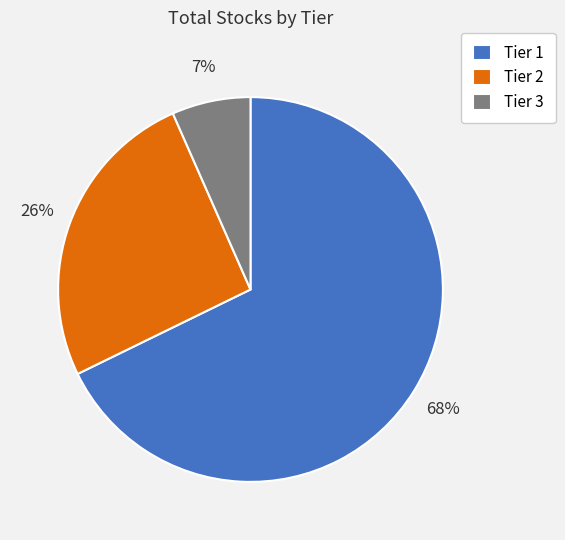

Count the number of slices in the pie.

3